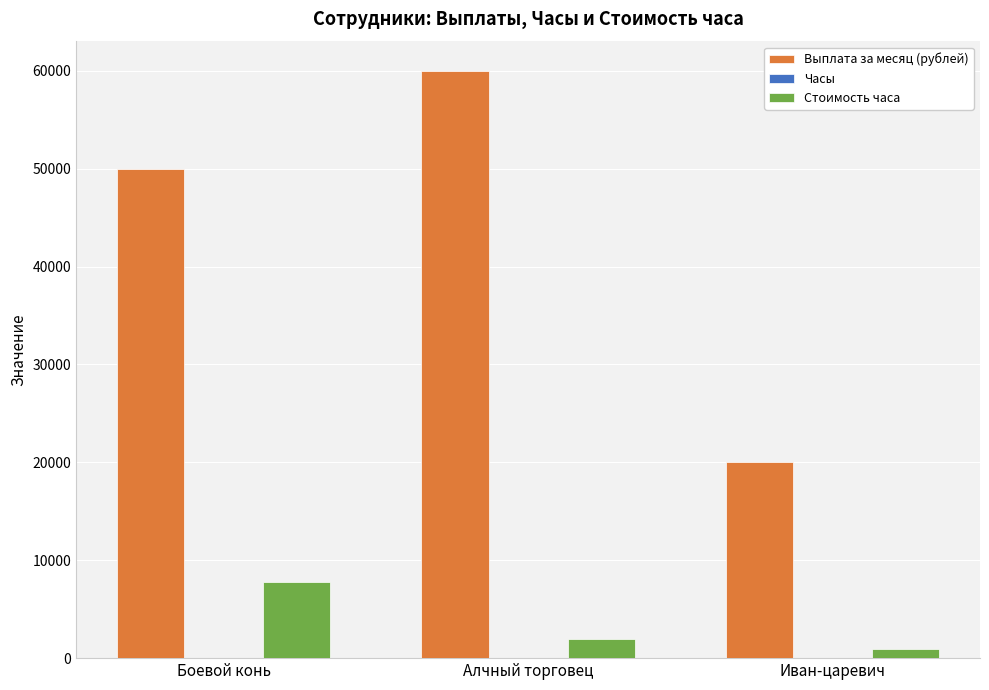

Which series changed the most between Алчный торговец and Иван-царевич?

Выплата за месяц (рублей)